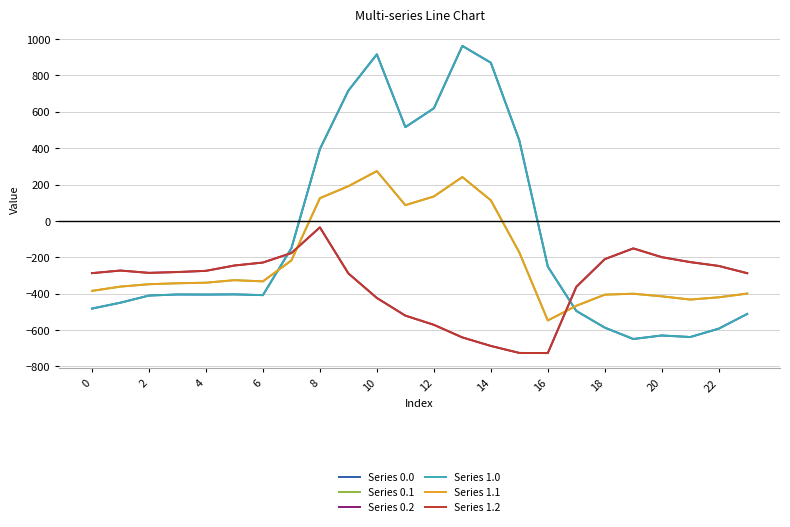

At which label does Series 0.2 first exceed -280?

2